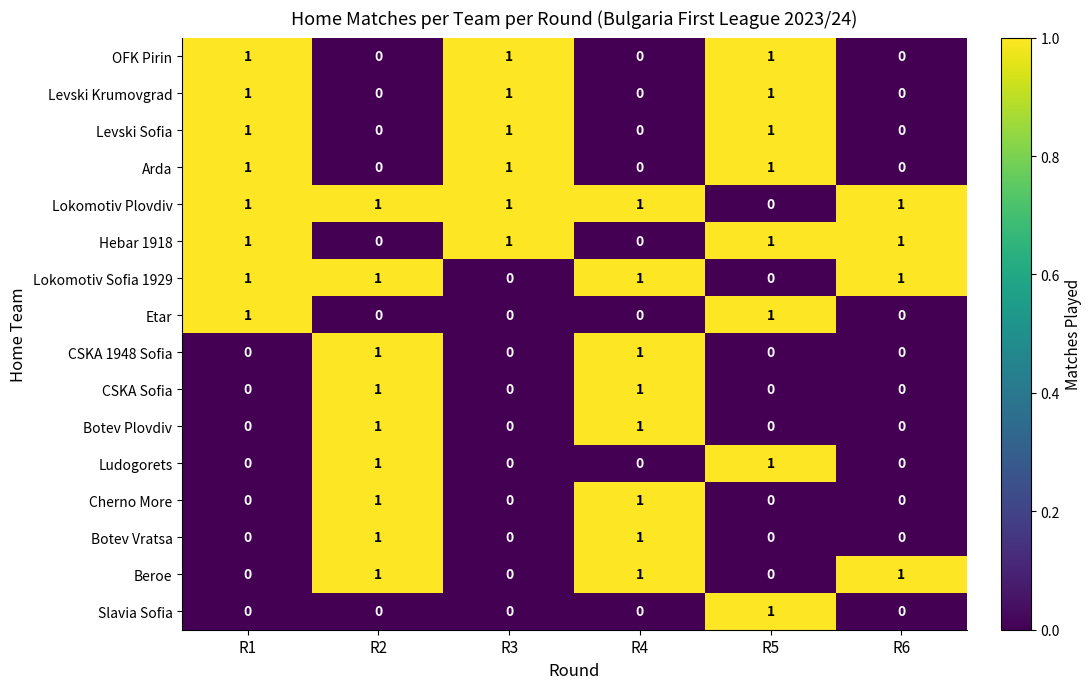

True or false: Hebar 1918 has a value of 1 at R6.

True